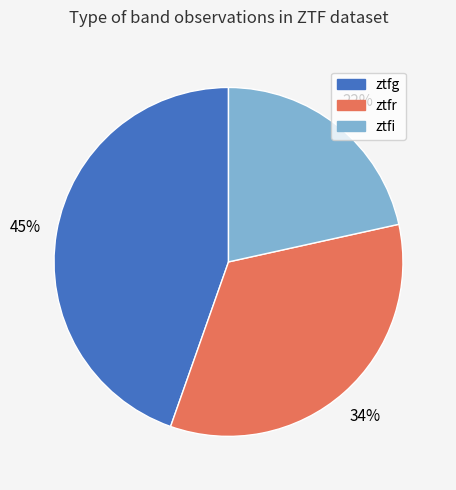

Does any single category account for the majority?

No